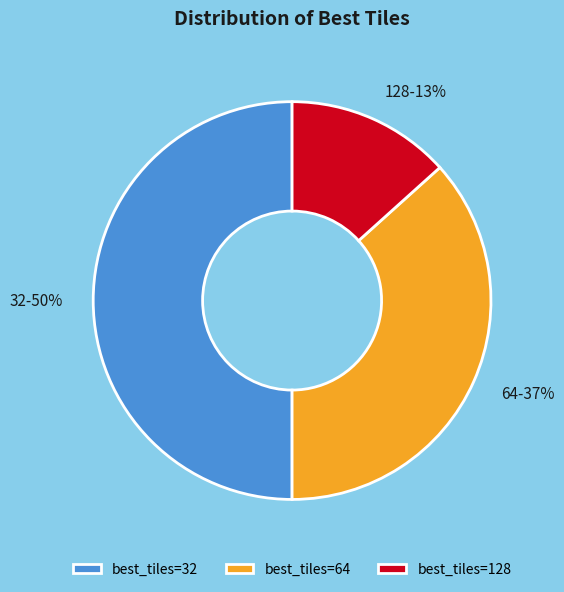

Do 64 and 32 together represent more than half of the pie?

Yes